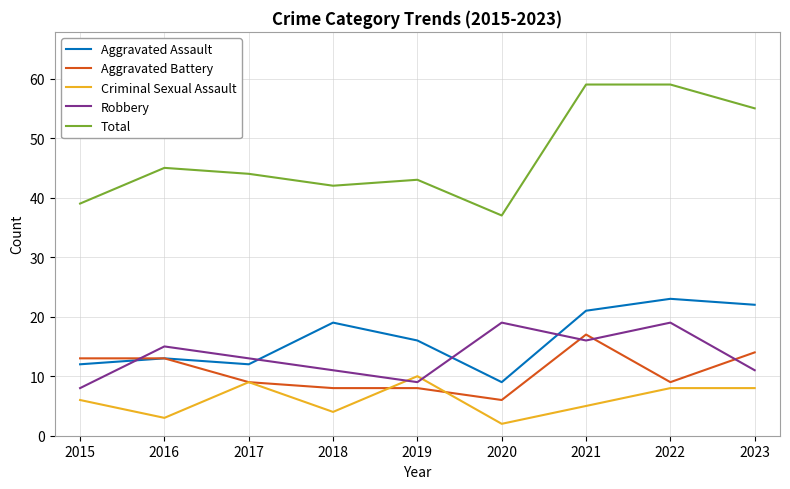

After their last crossing, which series has the higher values: Robbery or Aggravated Assault?

Aggravated Assault